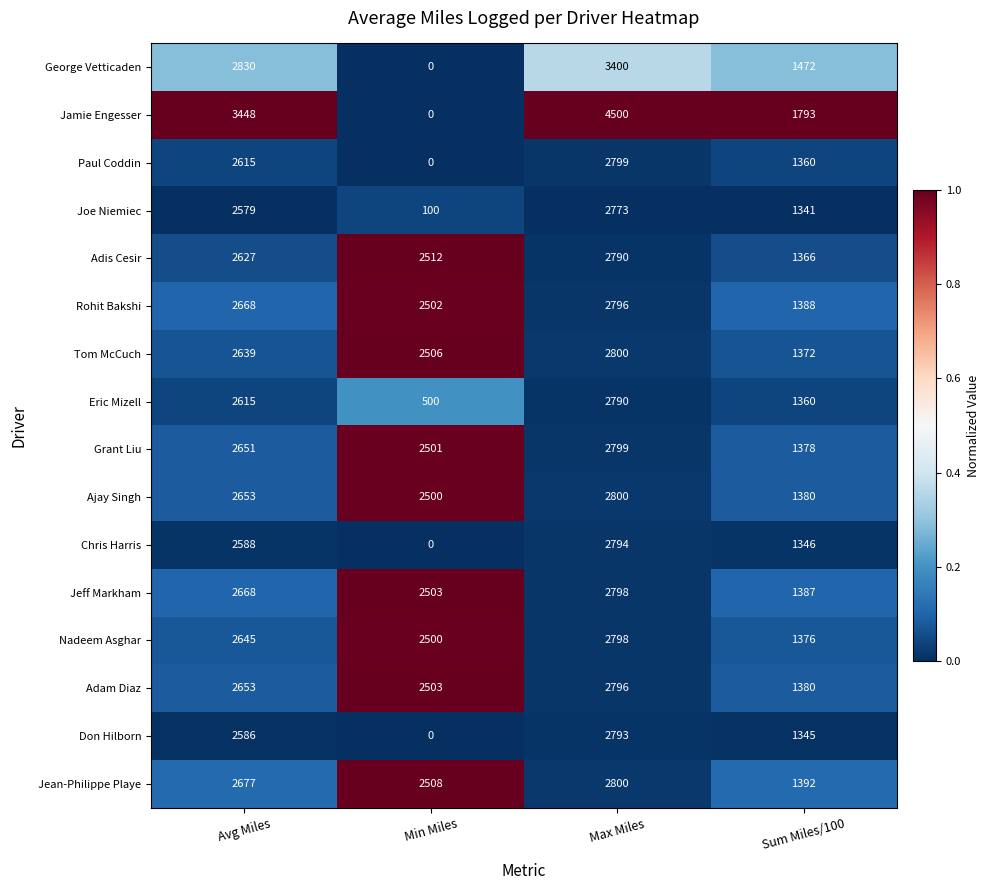

The value of Eric Mizell at Min Miles is 736. True or false?

False